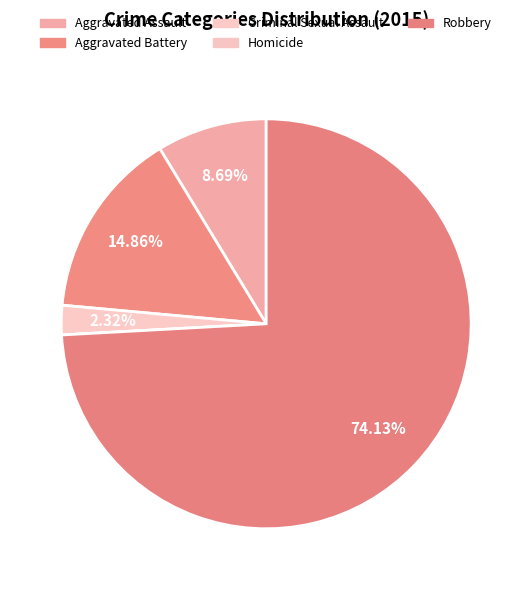

To the nearest percent, what is the combined percentage of Aggravated Assault and Homicide?

9%